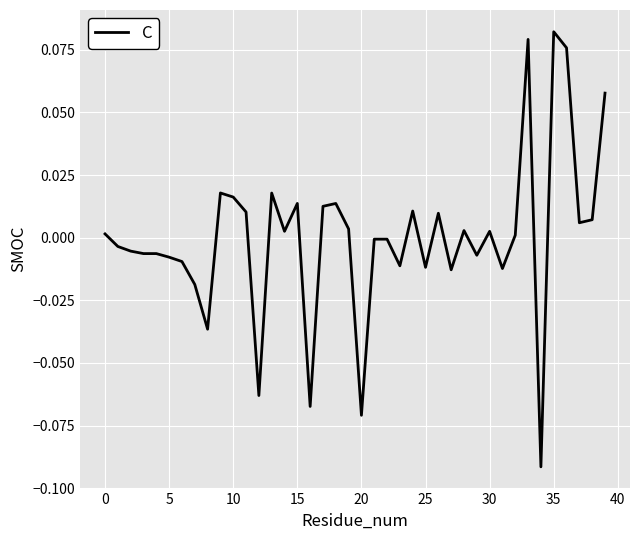

What is the value of the 17th point from the left?

-0.1